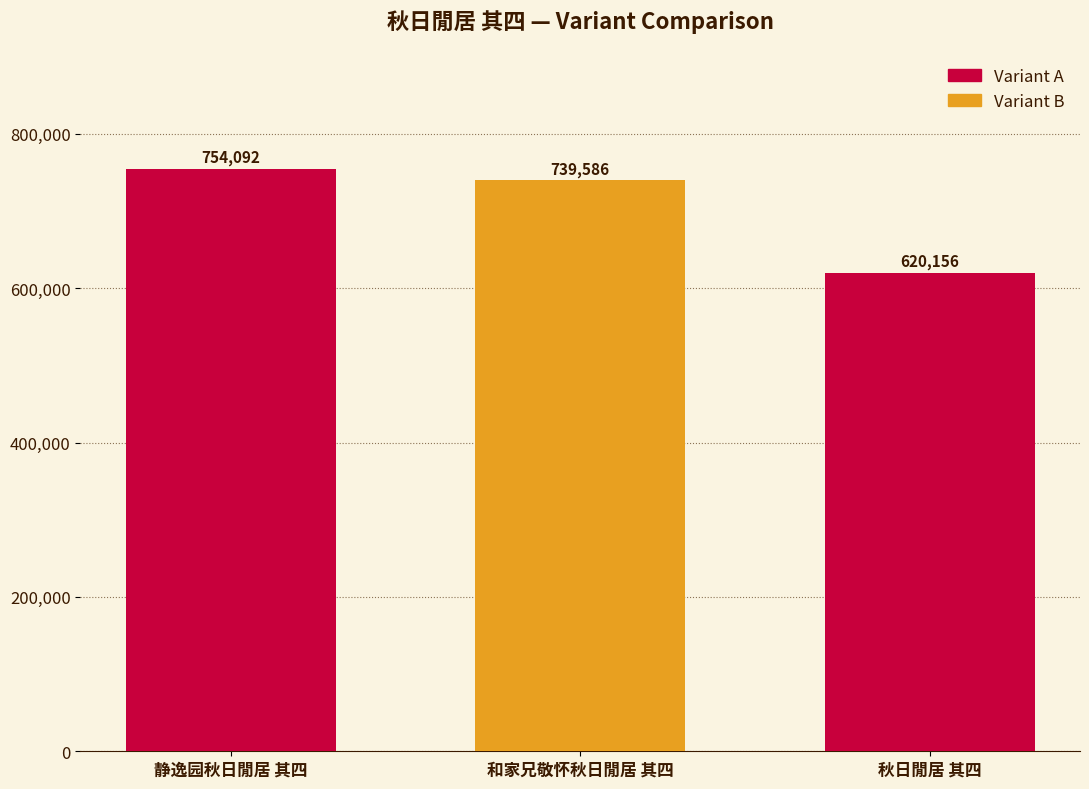

What is the change in value from 静逸园秋日閒居 其四 to 秋日閒居 其四?

-133936